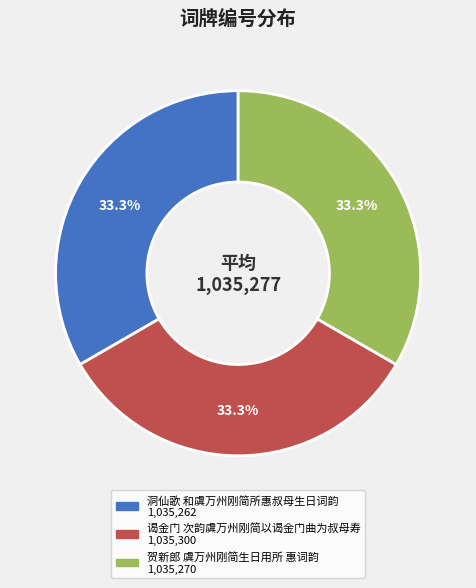

Is it true that 谒金门 次韵虞万州刚简以谒金门曲为叔母寿 is 22% of the pie?

False